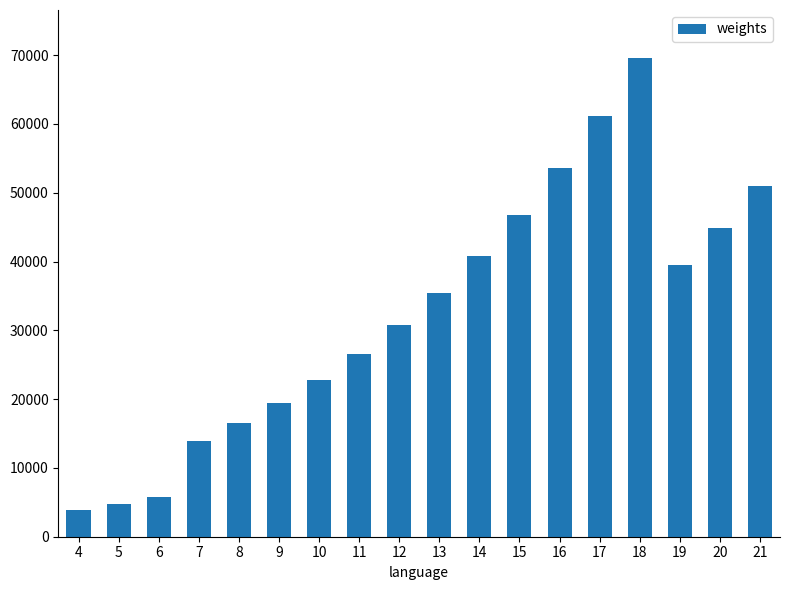

What is the value of the 14th bar from the left?

61110.2